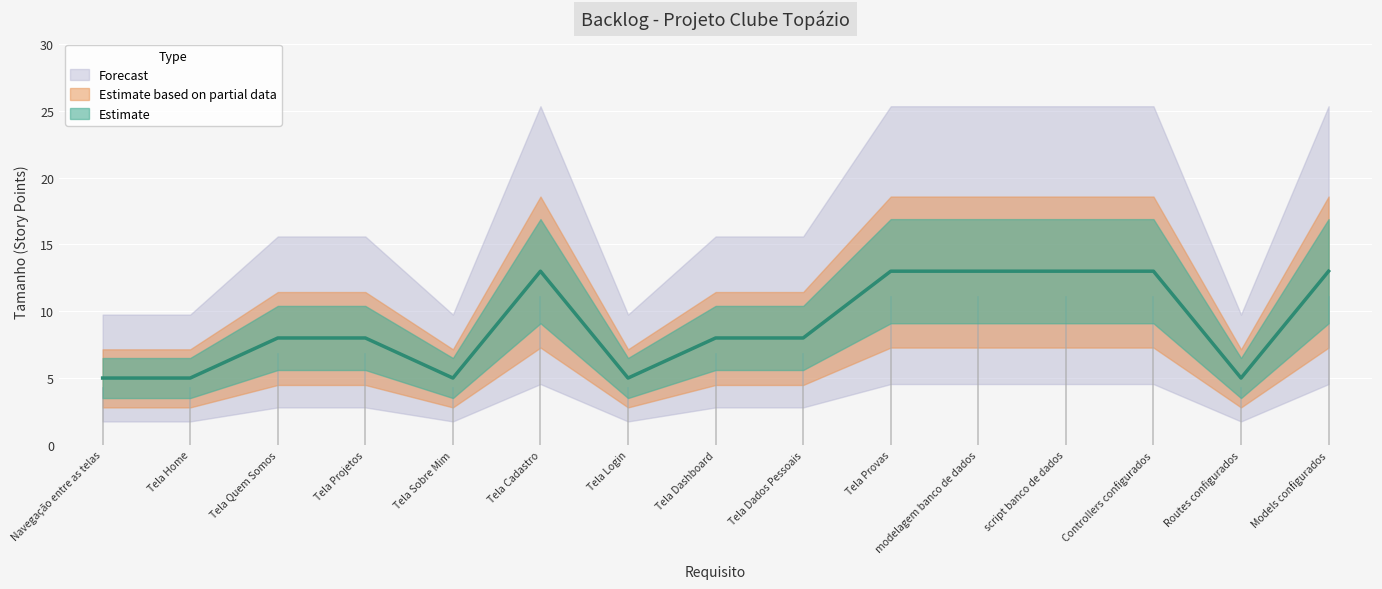

Reading left to right, extract all data points from this chart.

5	5	8	8	5	13	5	8	8	13	13	13	13	5	13